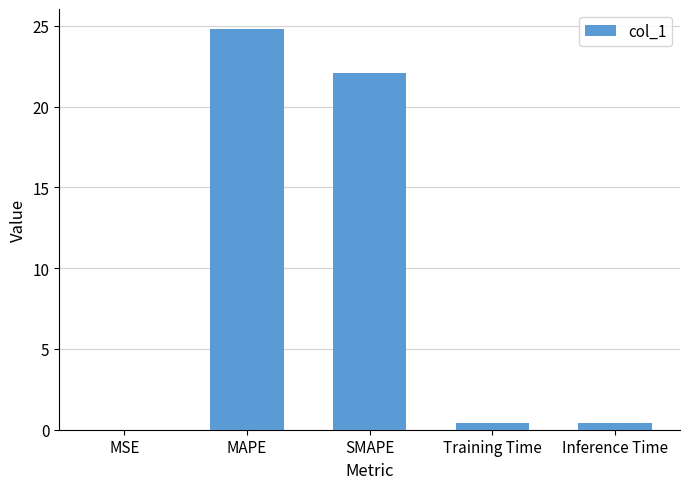

Where is the data nearest to the value 12?

SMAPE